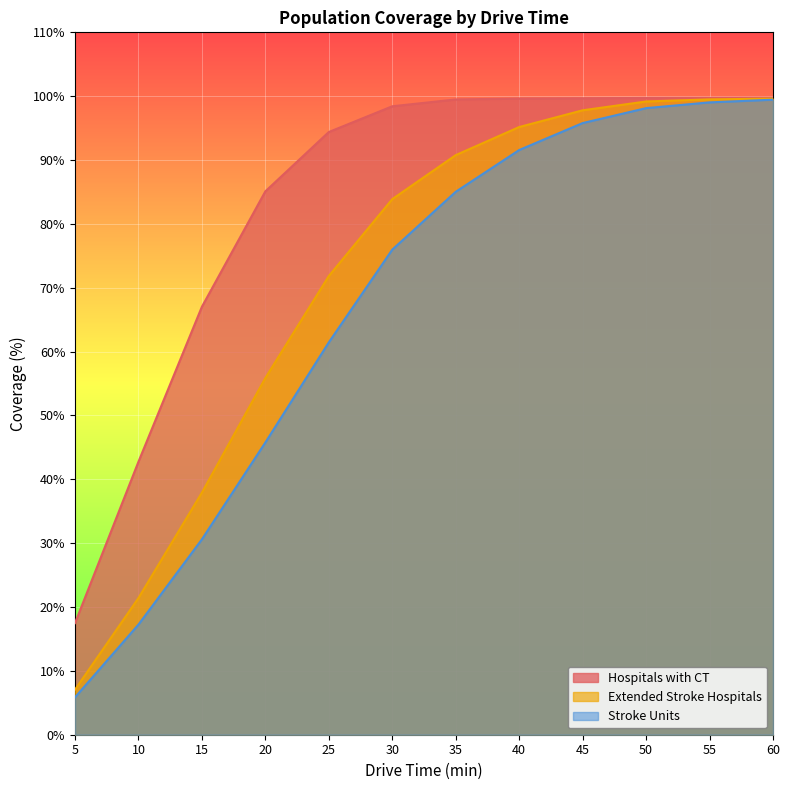

At how many categories does at least one series exceed 97?

7